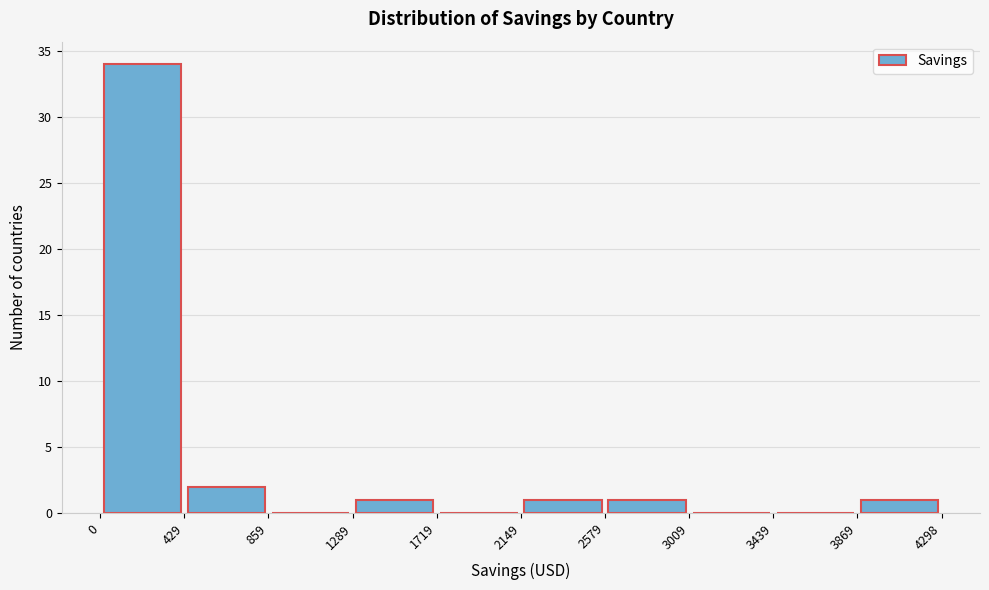

Reading left to right, list every bar in this chart as the range it spans on the x-axis followed by its height. The values are not printed on the chart, so give them approximately, as read against the axis.

0 to 429: 34
429 to 859: 2
859 to 1289: 0
1289 to 1719: 1
1719 to 2149: 0
2149 to 2579: 1
2579 to 3009: 1
3009 to 3439: 0
3439 to 3869: 0
3869 to 4298: 1